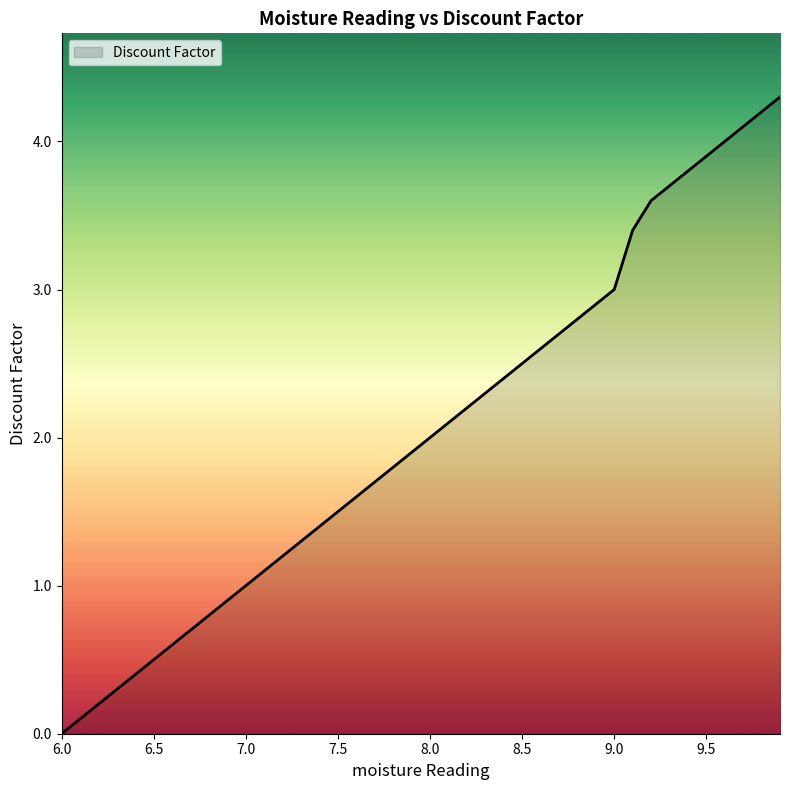

What is the difference between the maximum and minimum values?

4.3